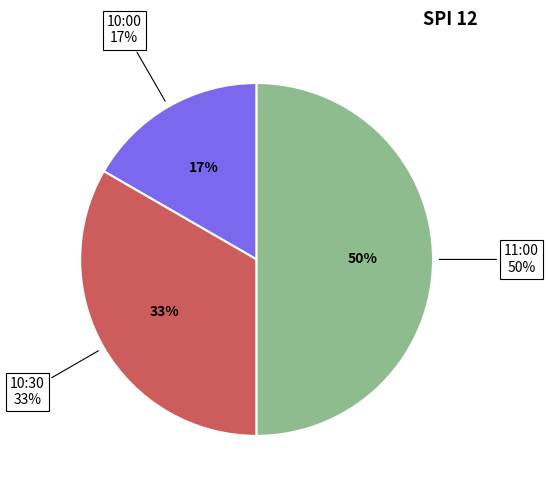

Is it true that 10:30 is 33% of the pie?

True